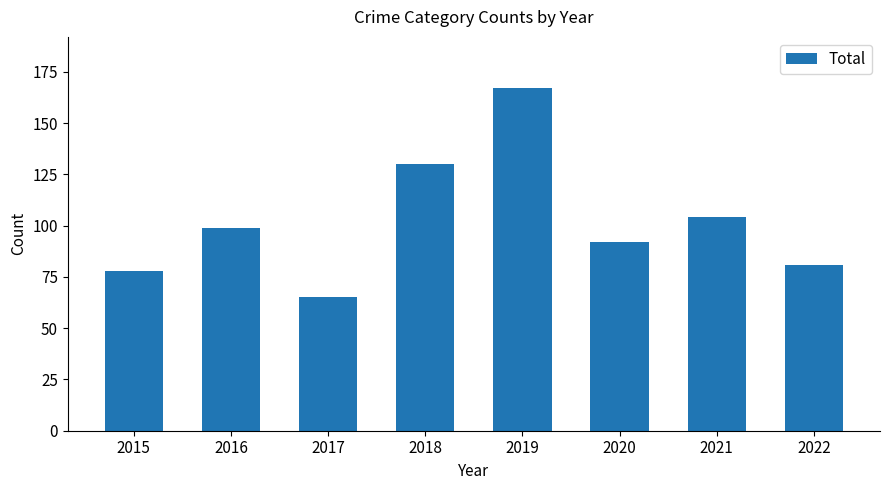

True or false: the data shows 45 at 2022.

False